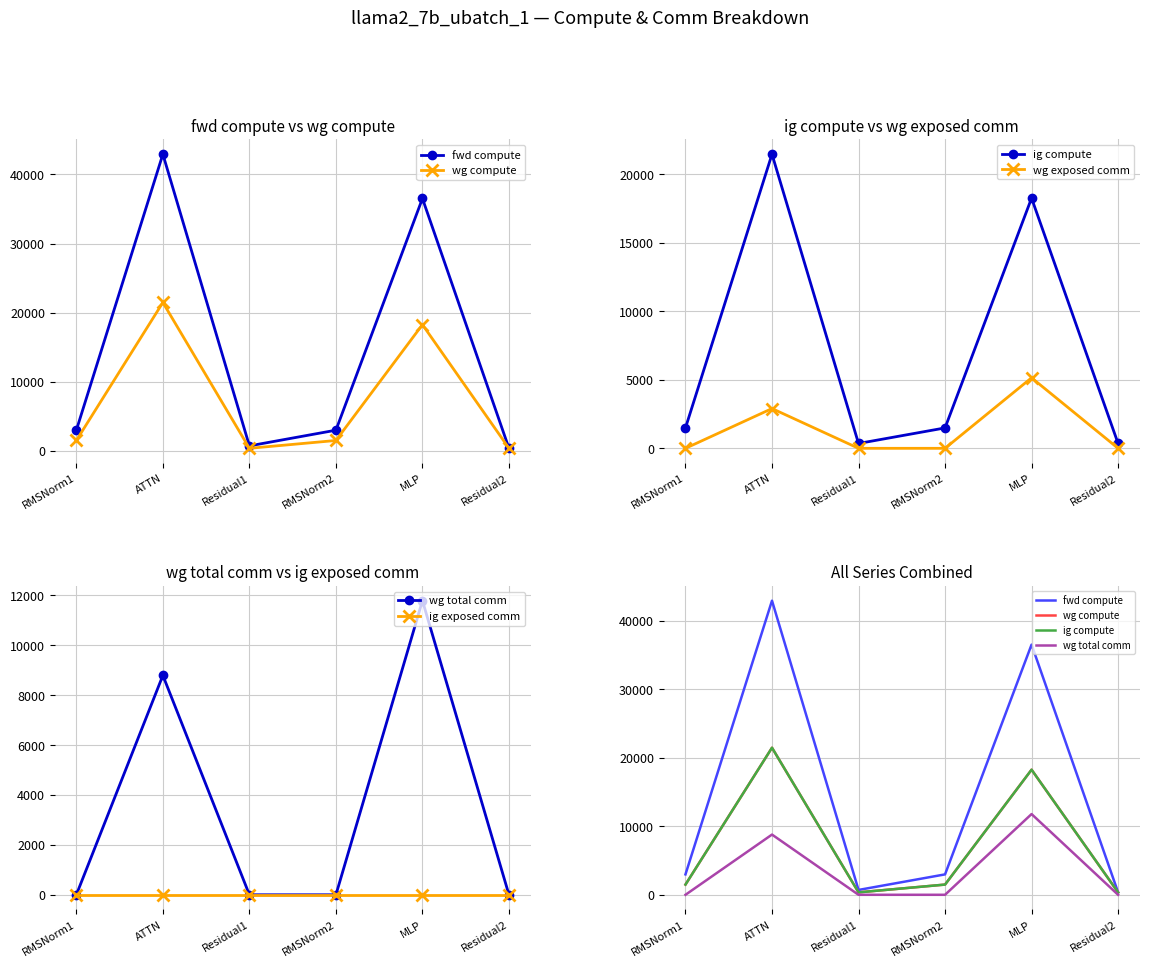

How many distinct data groups are displayed?

6